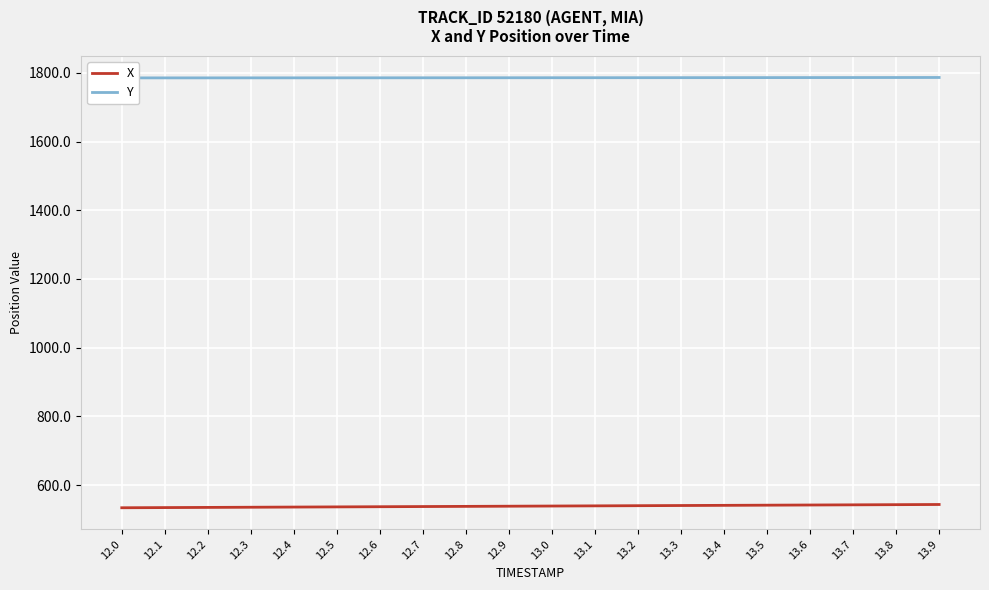

What position from the right is 13.4?

6